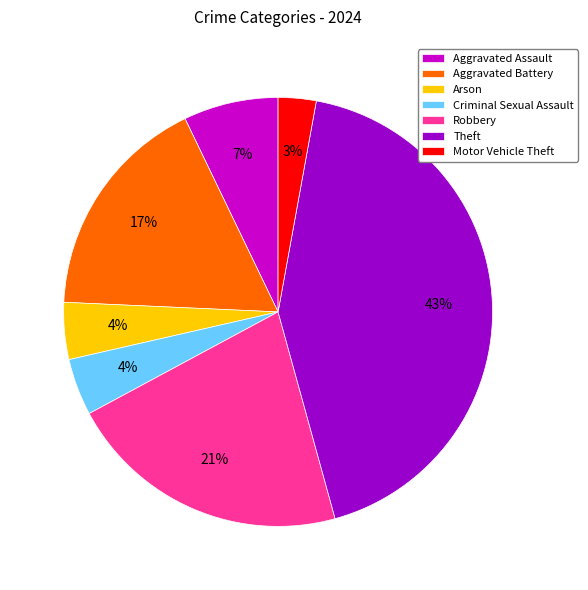

Which has a higher value, Motor Vehicle Theft or Aggravated Battery?

Aggravated Battery